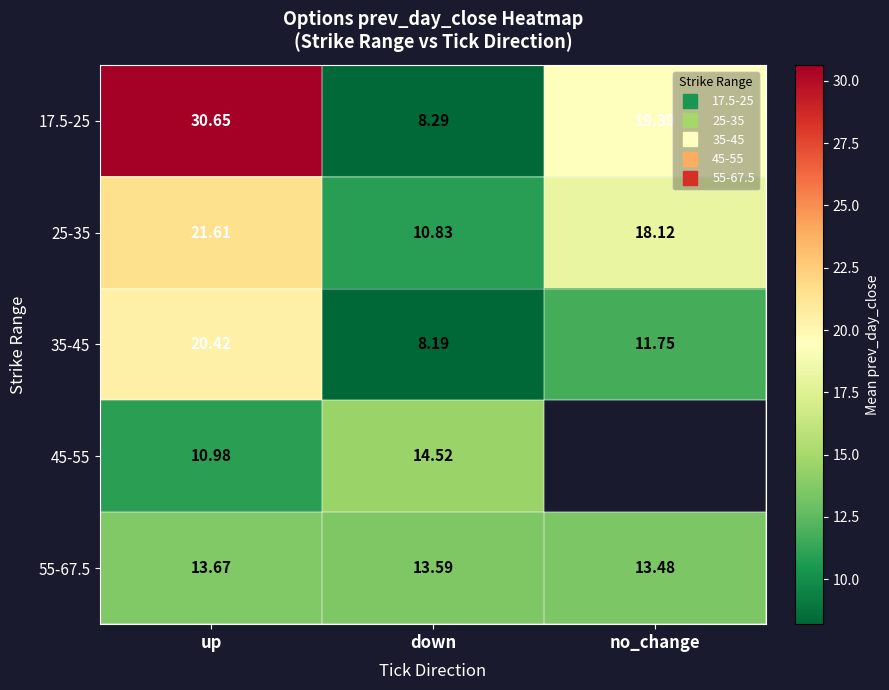

What is the greatest value displayed?

30.6